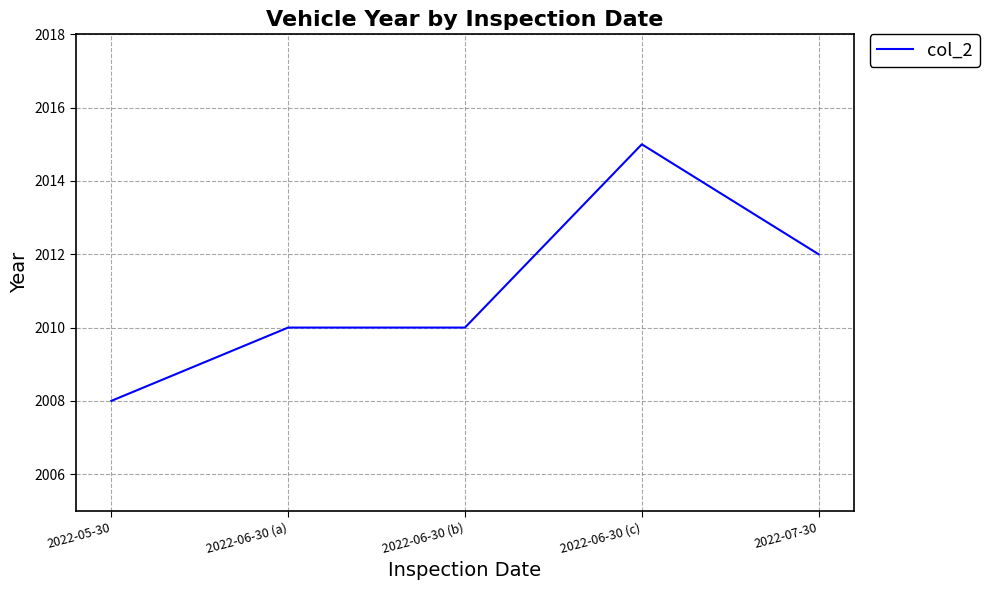

True or false: there are more than 0 points higher than both neighbors.

True